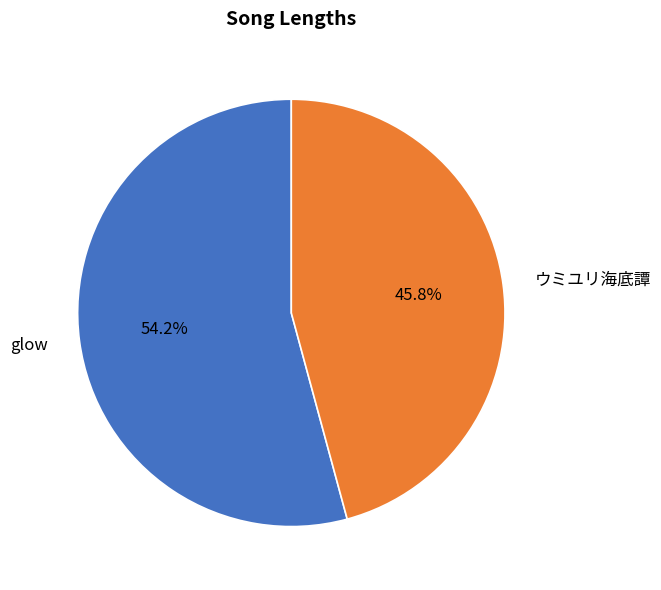

What percentage is the ウミユリ海底譚 slice, to the nearest percent?

46%